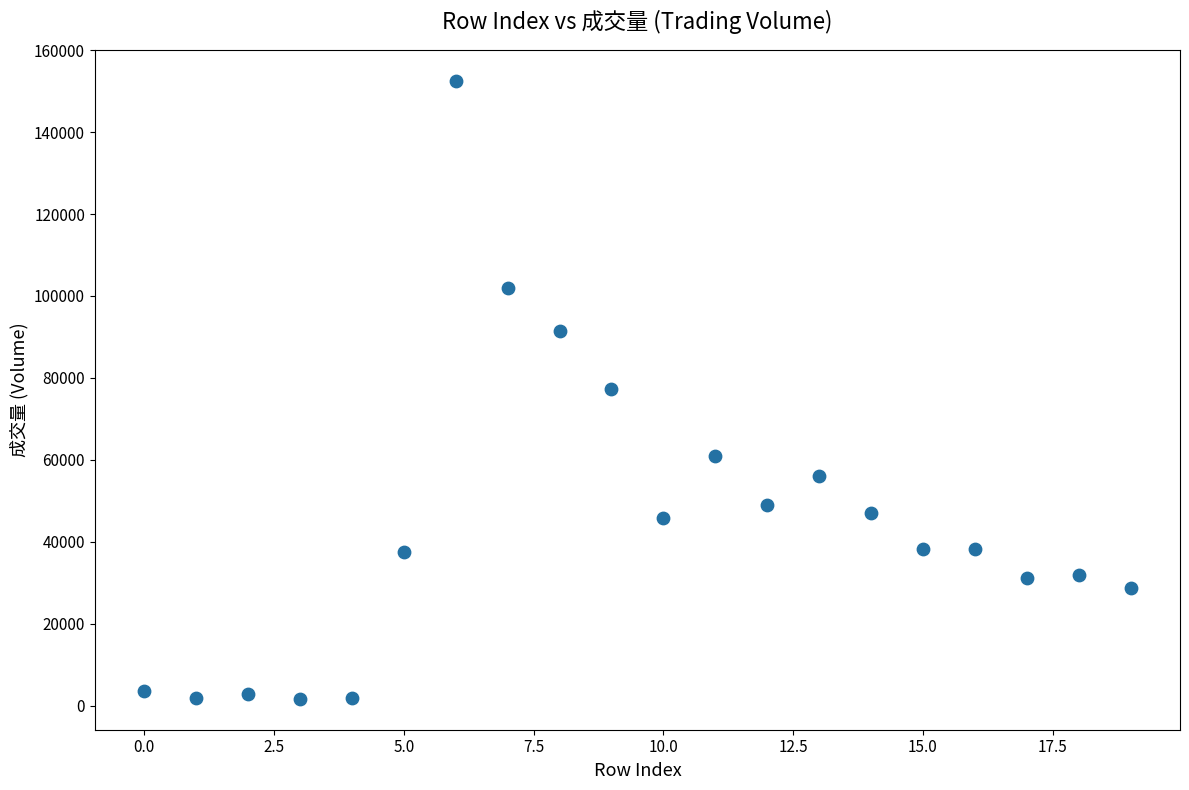

What is the range of Y values (max minus min)?

150879